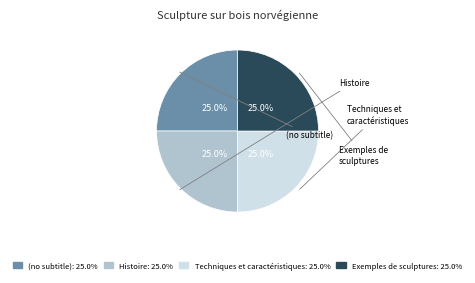

Is there a majority slice in this chart?

No